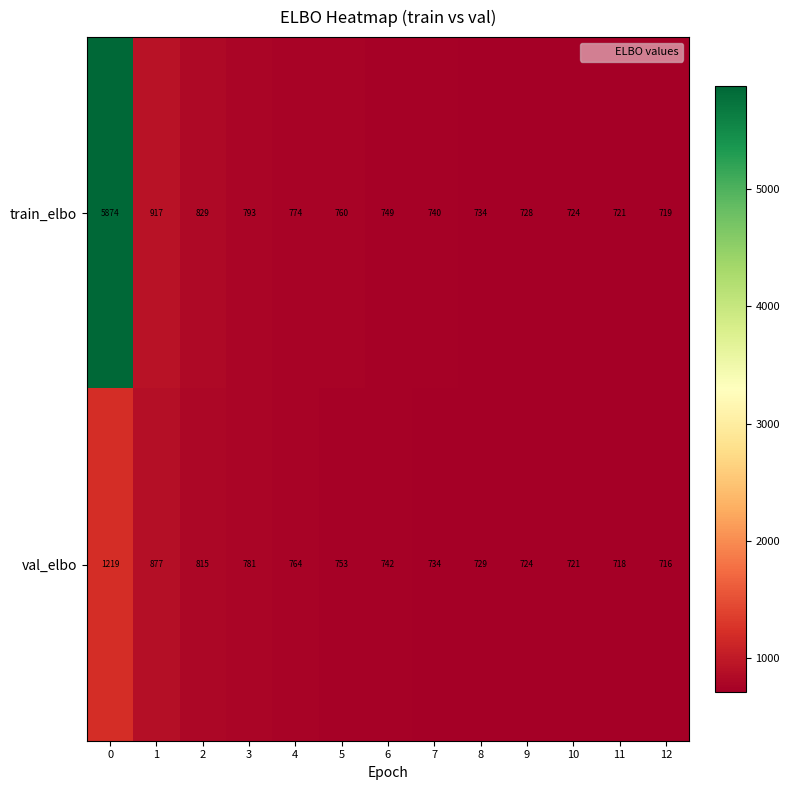

At how many categories does at least one series exceed 1878?

1